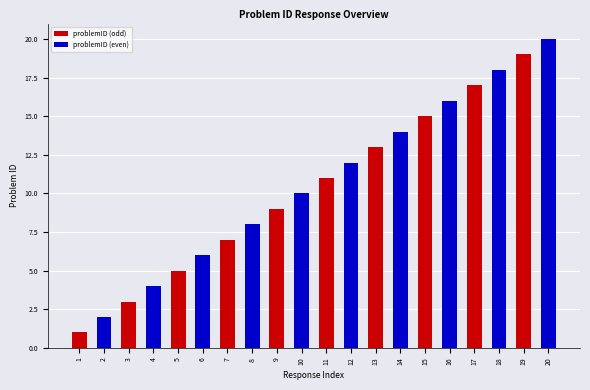

What is the difference between the maximum and minimum values in the problemID (even) series?

18